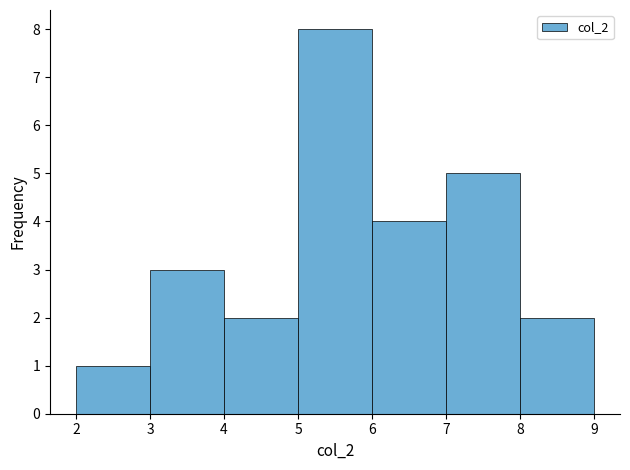

Reading left to right, list every bar in this chart as the range it spans on the x-axis followed by its height. The values are not printed on the chart, so give them approximately, as read against the axis.

2 to 3: 1
3 to 4: 3
4 to 5: 2
5 to 6: 8
6 to 7: 4
7 to 8: 5
8 to 9: 2